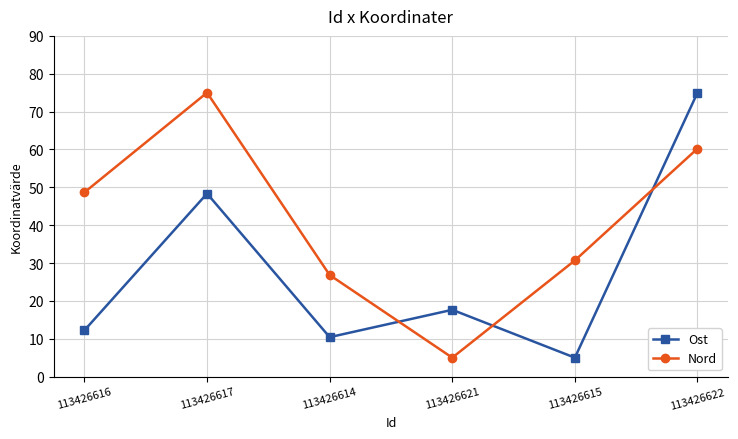

The value of Ost at 113426615 is 8.3. True or false?

False